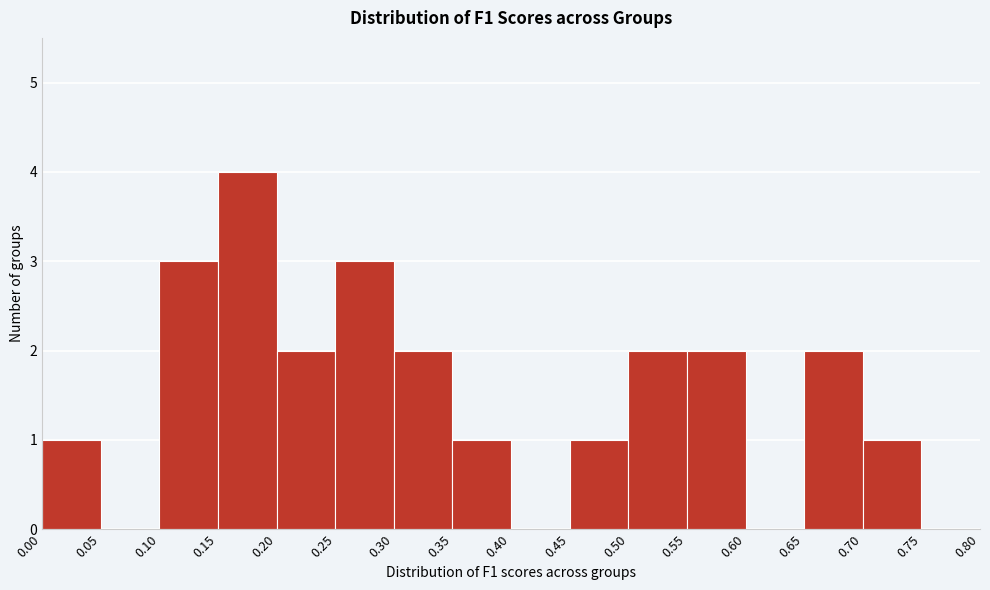

What is the height of the bar covering 0.20 to 0.25 on the x-axis? The values are not printed on the chart, so give them approximately, as read against the axis.

2